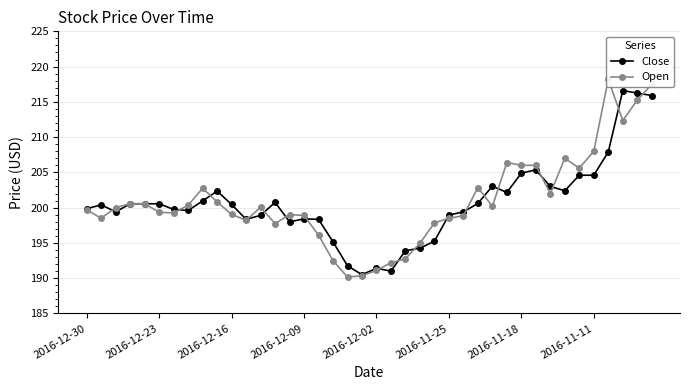

Does the chart display data point markers on the line(s)?

Yes